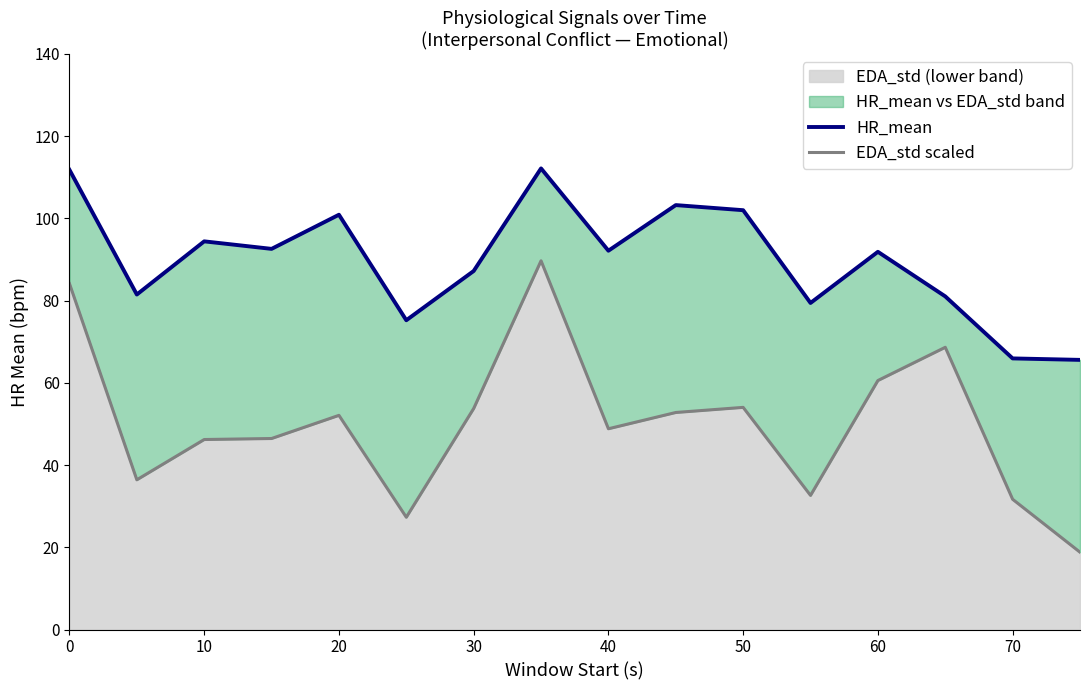

The value of EDA_std (lower band) at 50 is 28.5. True or false?

False